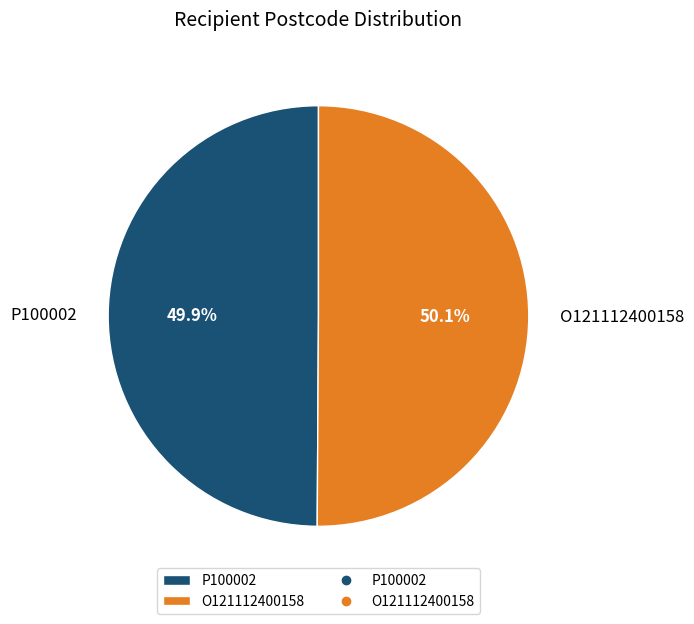

Is there a majority slice in this chart?

Yes